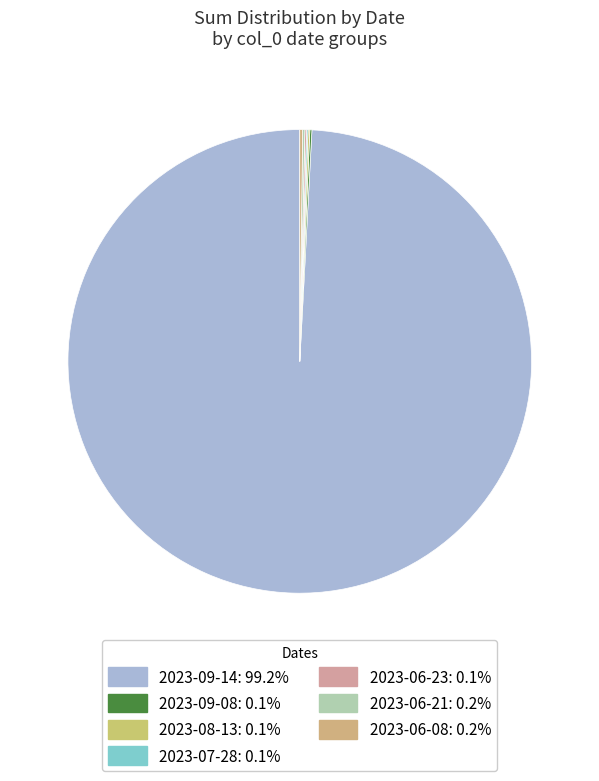

To the nearest percent, what is the difference between the largest and smallest slice percentages?

99%